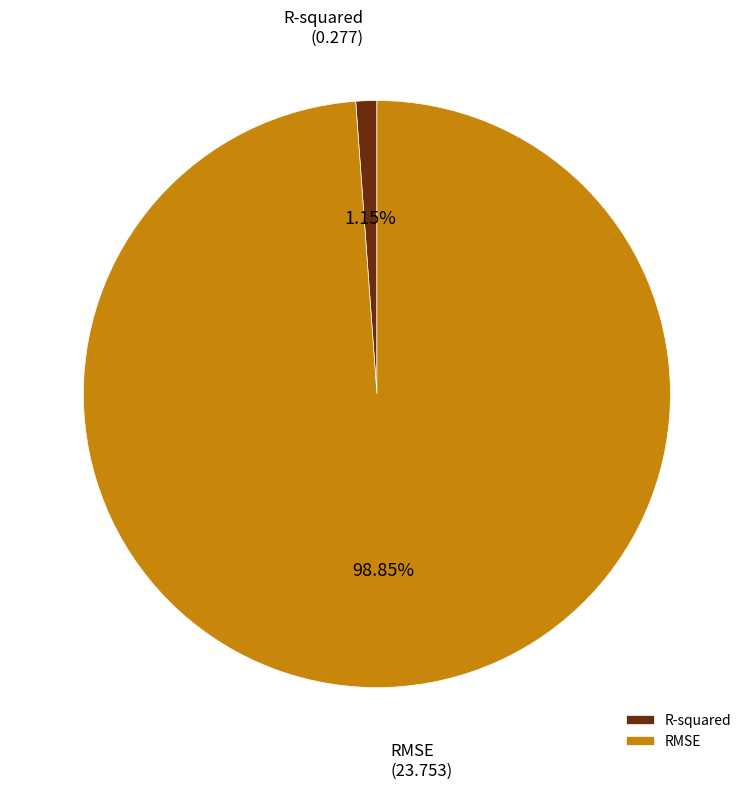

How many segments does this pie chart have?

2